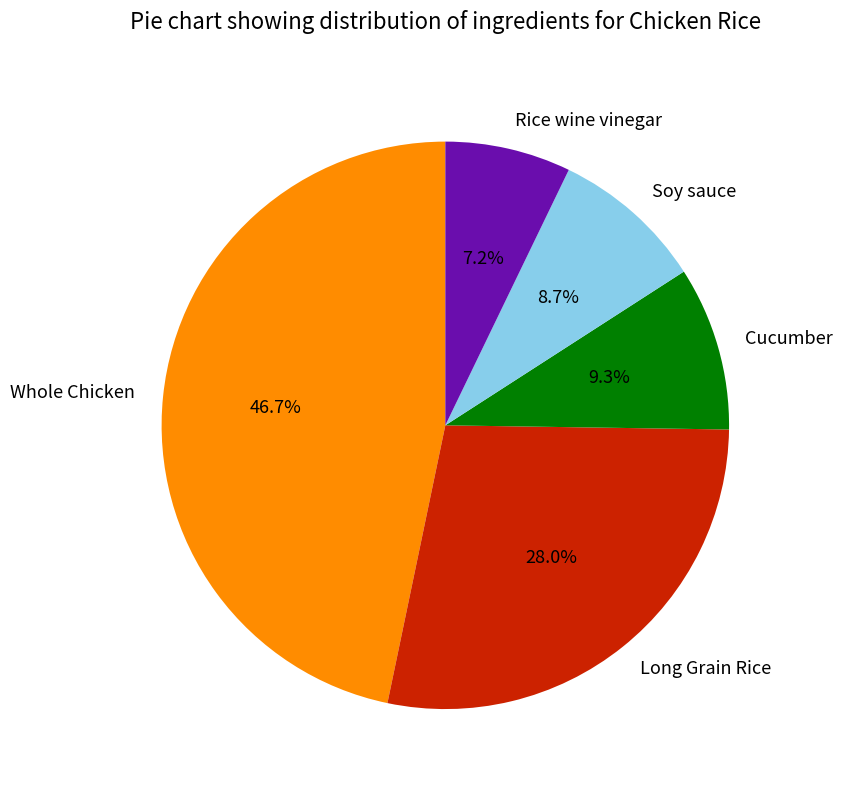

Which has a higher value, Rice wine vinegar or Soy sauce?

Soy sauce